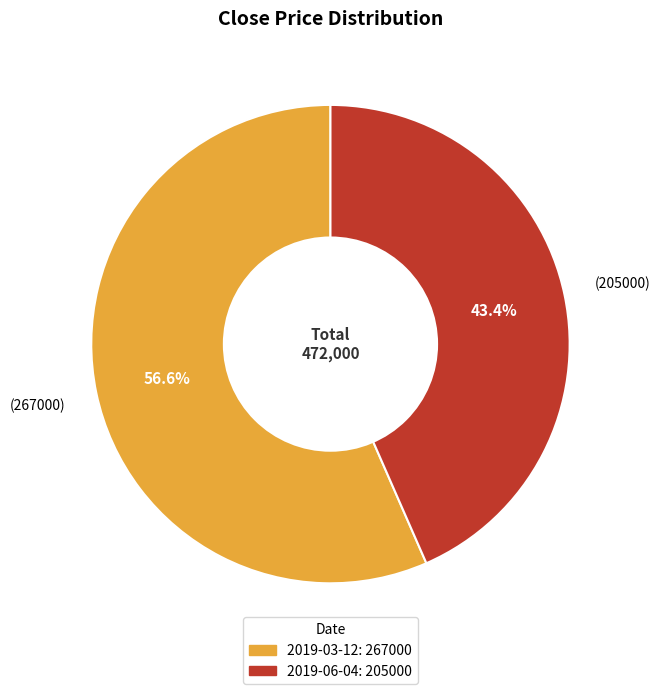

How many segments does this pie chart have?

2